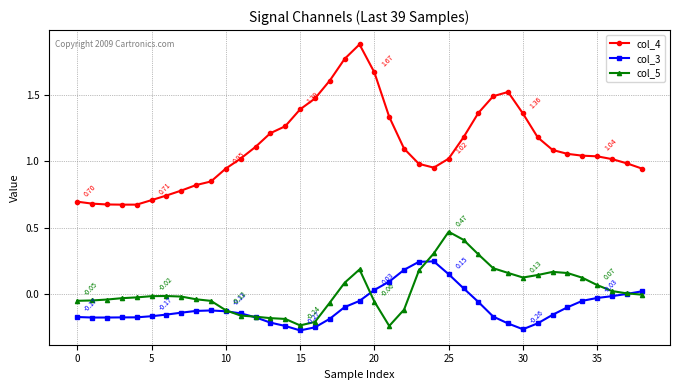

True or false: col_4 and col_3 cross at least once.

False